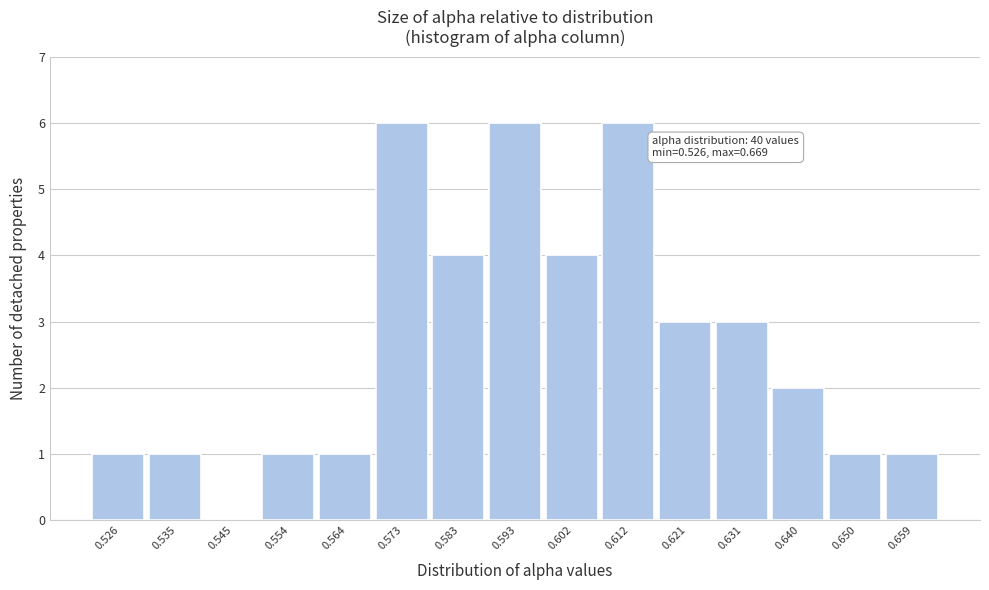

Reading left to right, extract all data points from this chart.

0.526=1	0.535=1	0.545=0	0.554=1	0.564=1	0.573=6	0.583=4	0.593=6	0.602=4	0.612=6	0.621=3	0.631=3	0.640=2	0.650=1	0.659=1